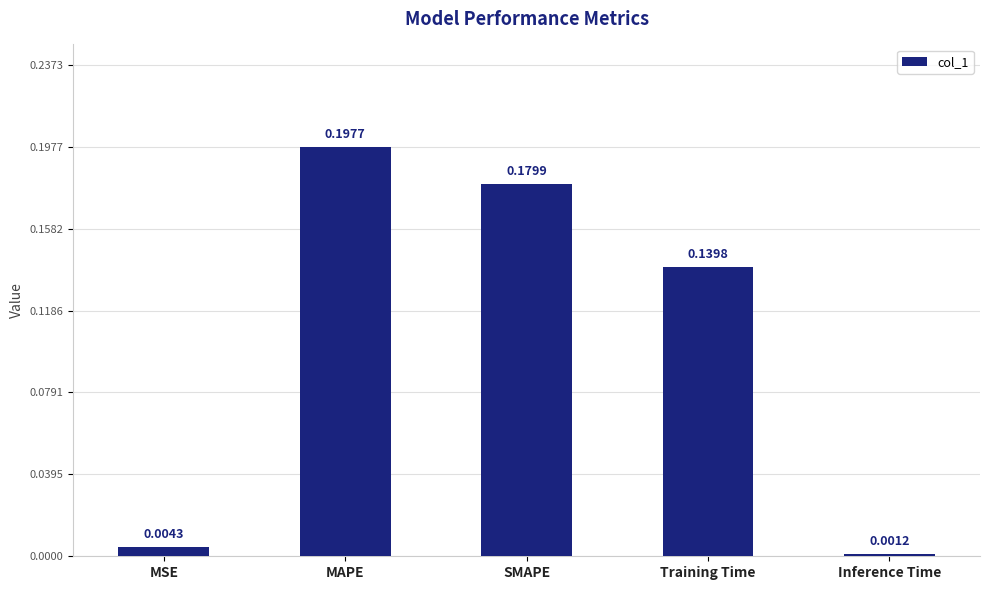

Which label corresponds to the largest value in the chart?

MAPE